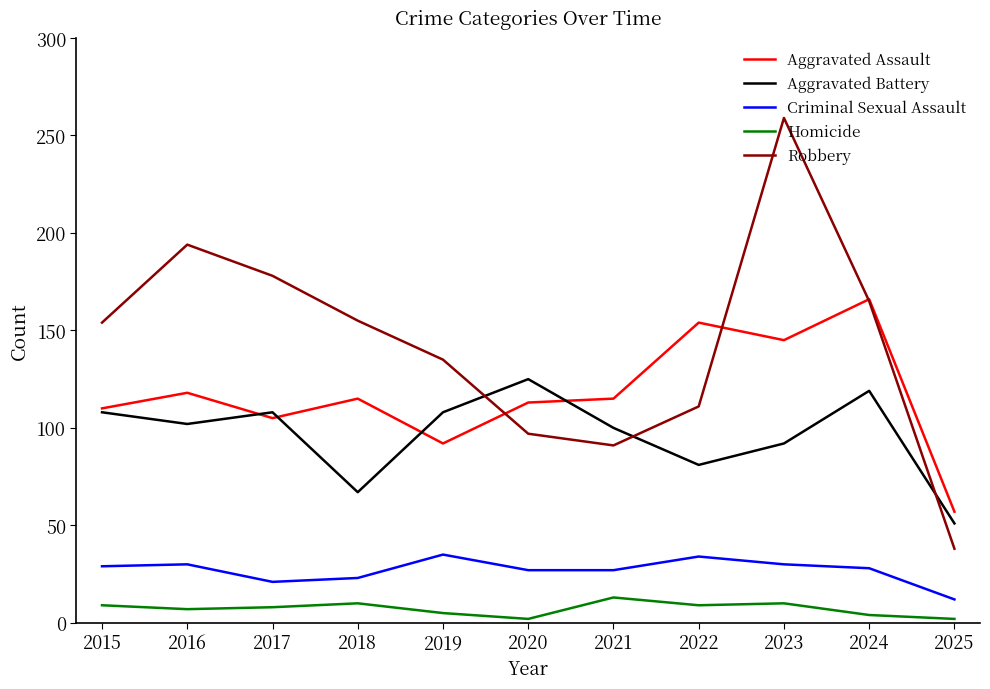

The Aggravated Battery series shows 60 at 2021. True or false?

False